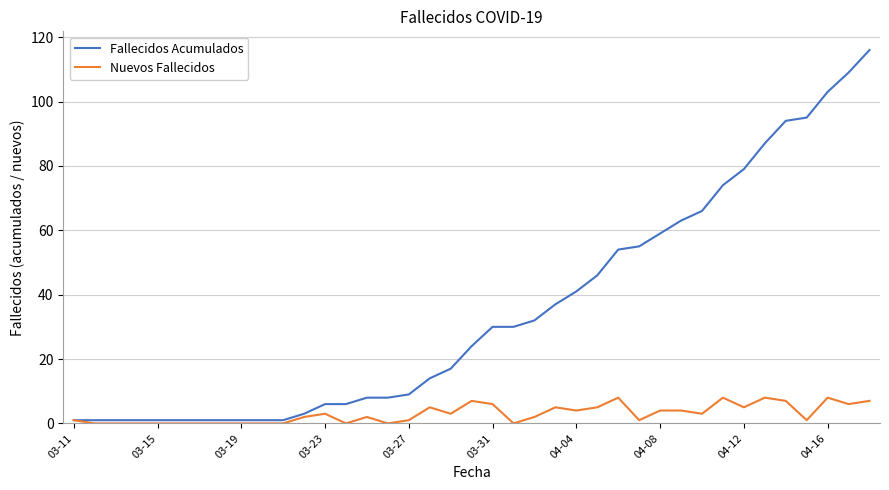

Which series has the largest range (max minus min)?

Fallecidos Acumulados